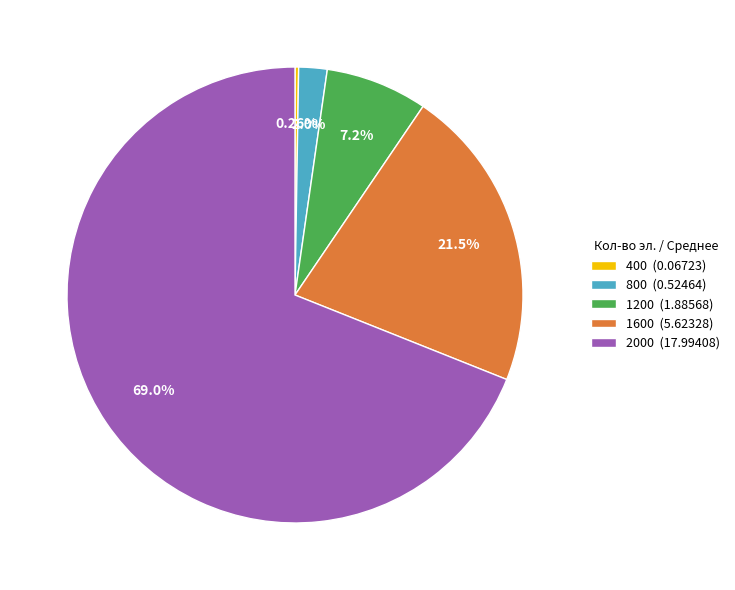

True or false: 1600 accounts for 14% of the total.

False